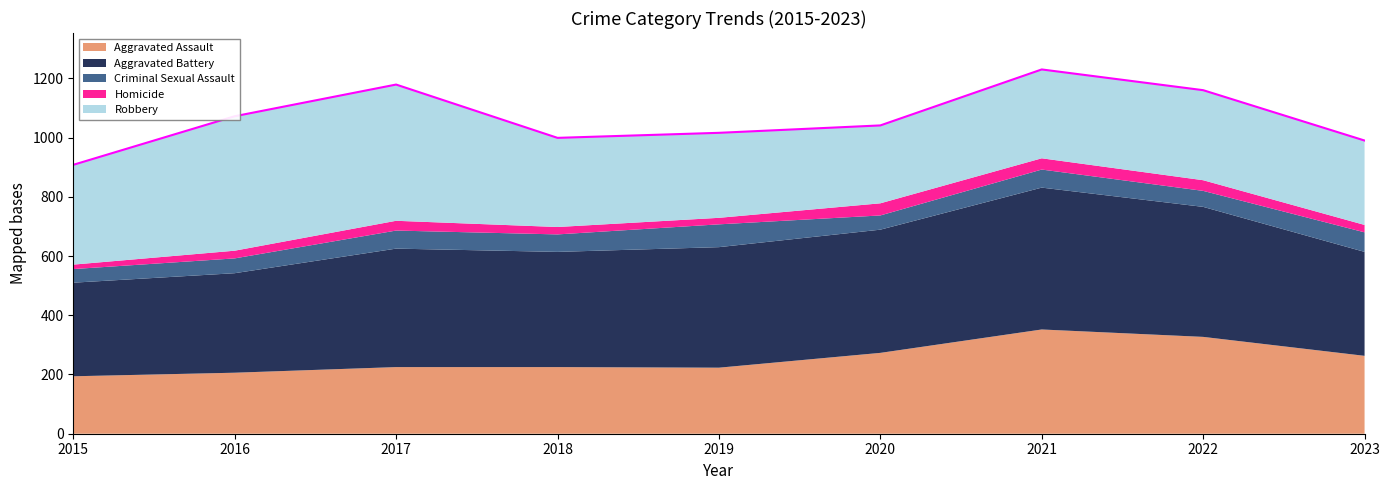

True or false: Robbery and Criminal Sexual Assault intersect in this chart.

False